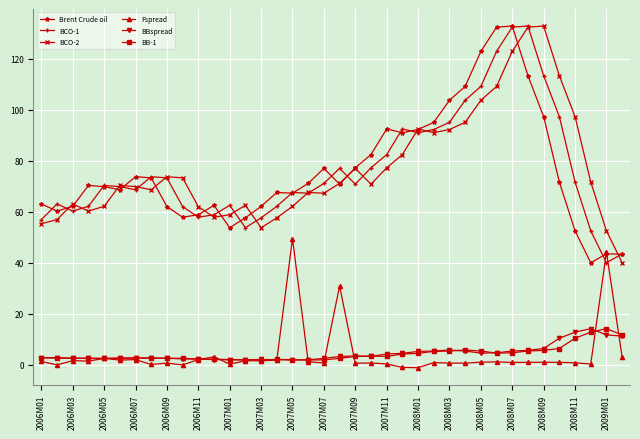

What are all the series names shown in the legend?

Brent Crude oil, BCO-1, BCO-2, Fspread, BBspread, BB-1